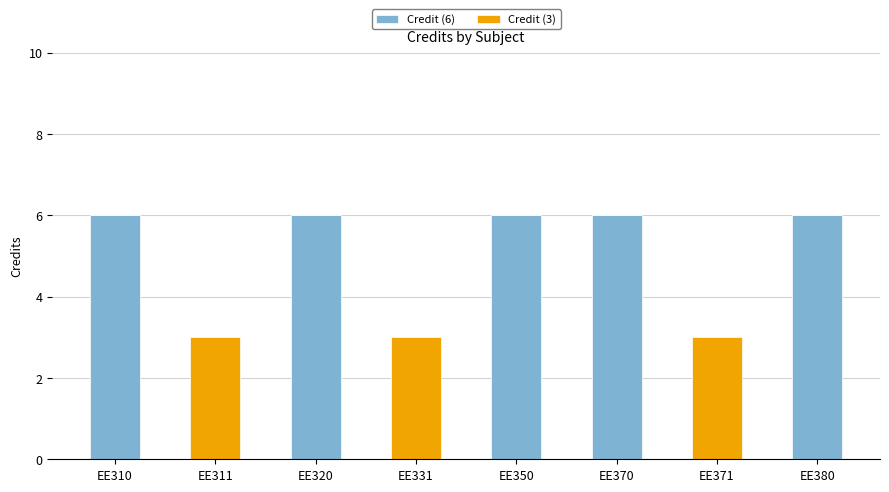

What is the total value across all series at EE371?

3